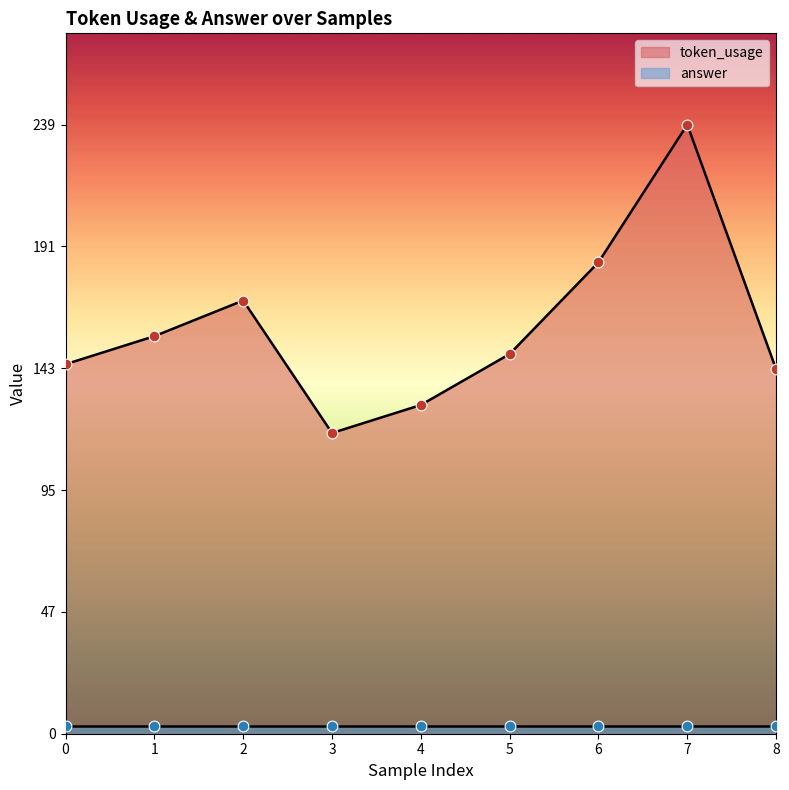

Which has a higher value, 3 or 4?

4